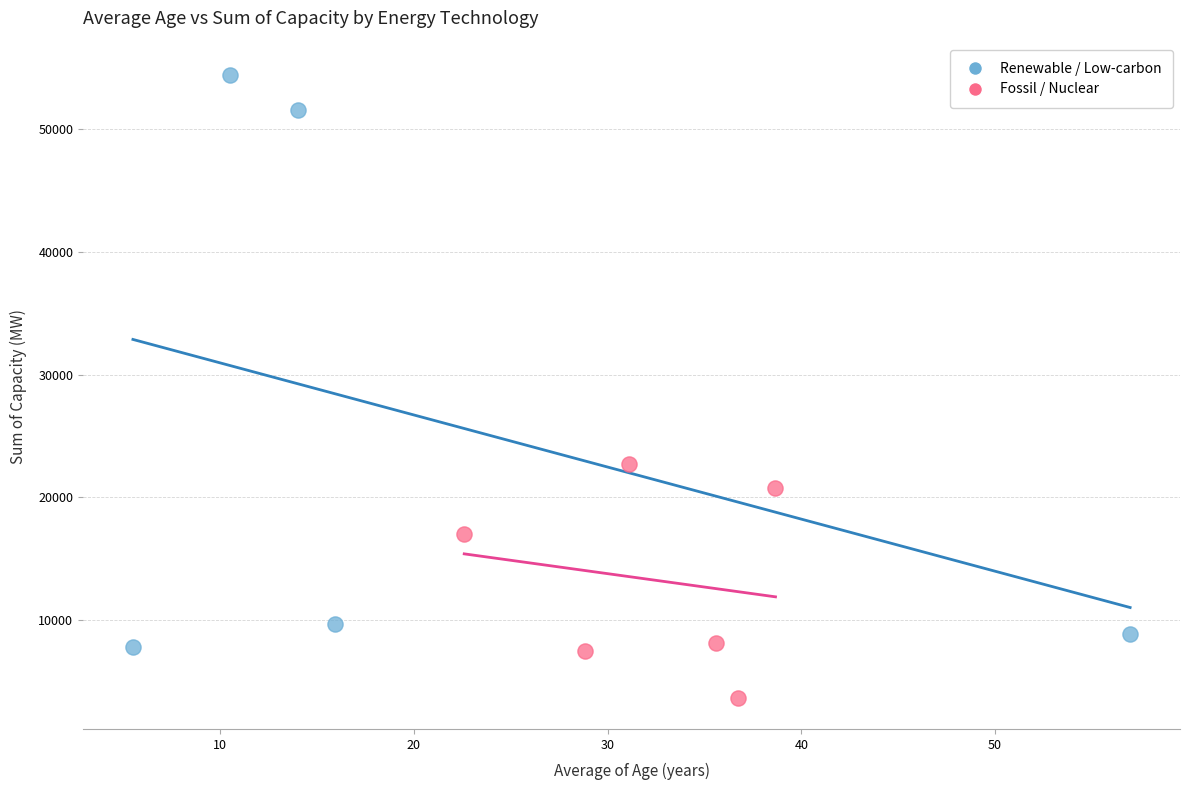

Which series contains the highest Y value?

Renewable / Low-carbon